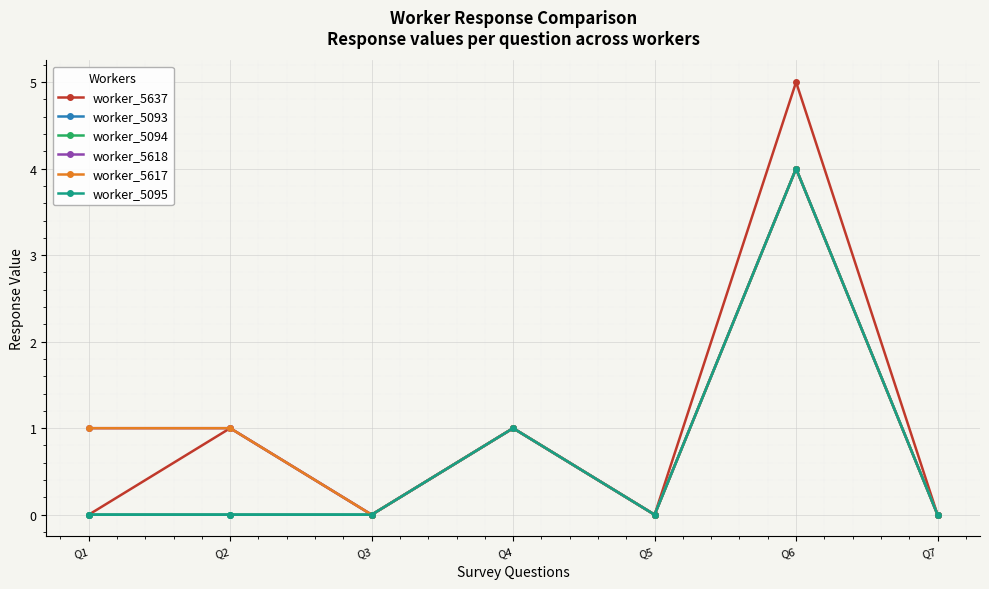

How many lines are shown in the chart?

6